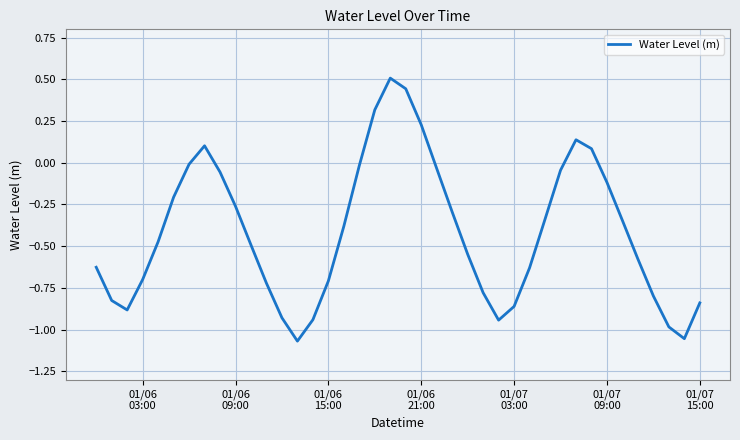

What is the greatest value displayed?

0.5